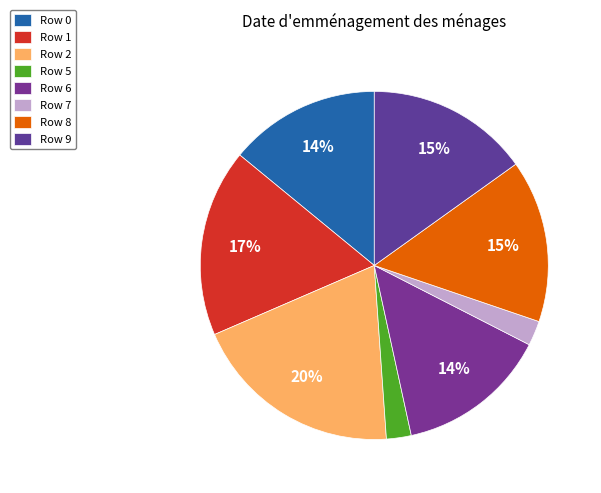

Which category has the biggest portion of the pie?

Row 2